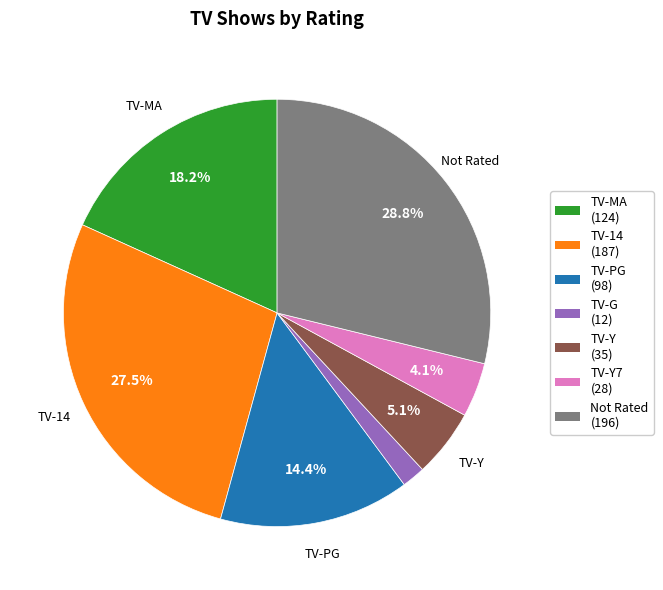

Is there a majority slice in this chart?

No